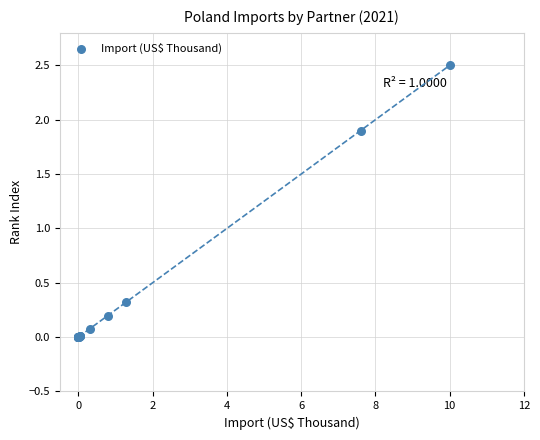

What Y value in the scatter plot is closest to 1?

0.3